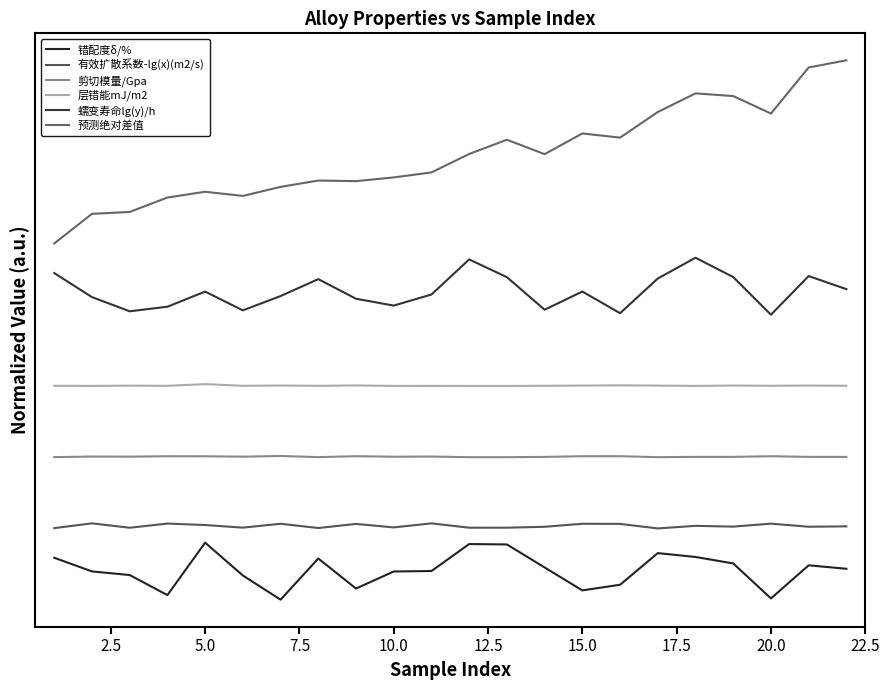

True or false: 预测绝对差值 and 剪切模量/Gpa cross at least once.

False